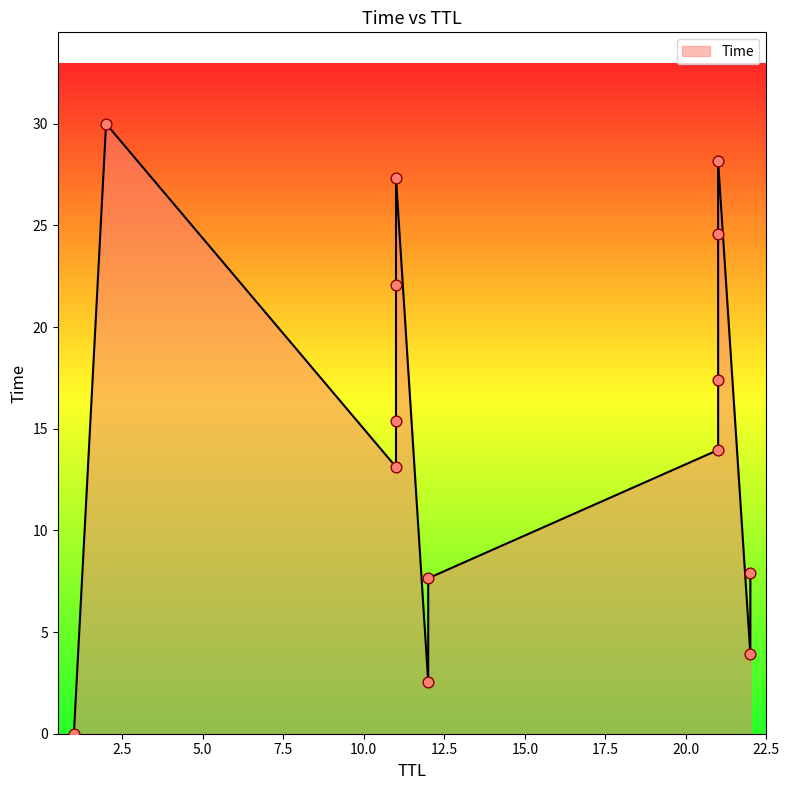

Between 22 and 21, which is larger?

21